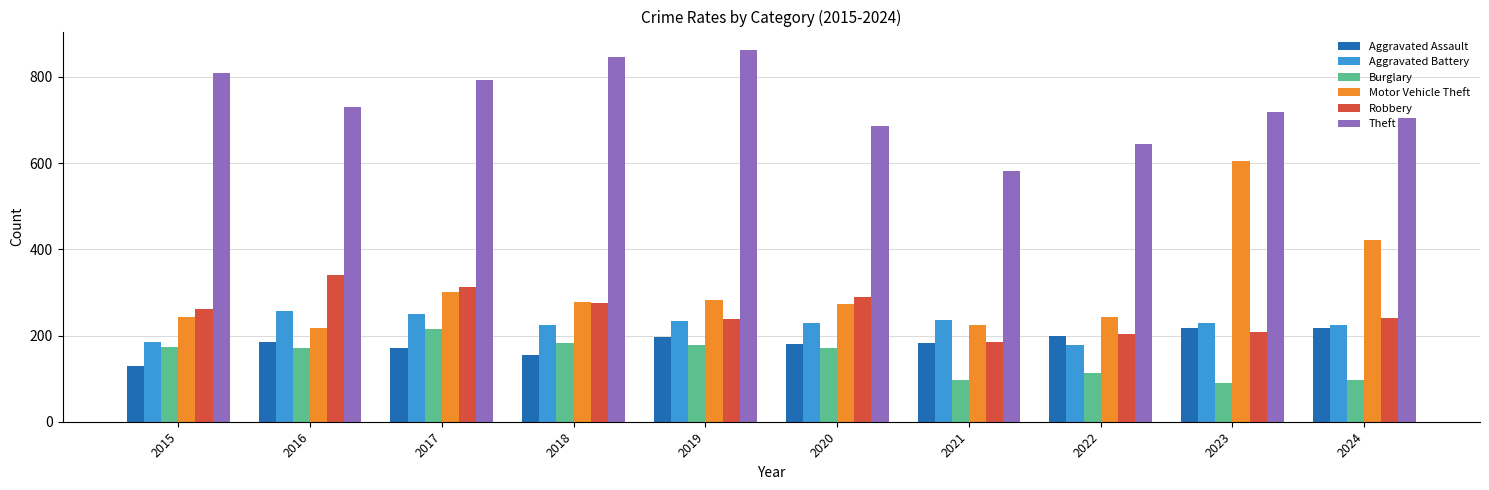

What is the total value across all series at 2024?

1904